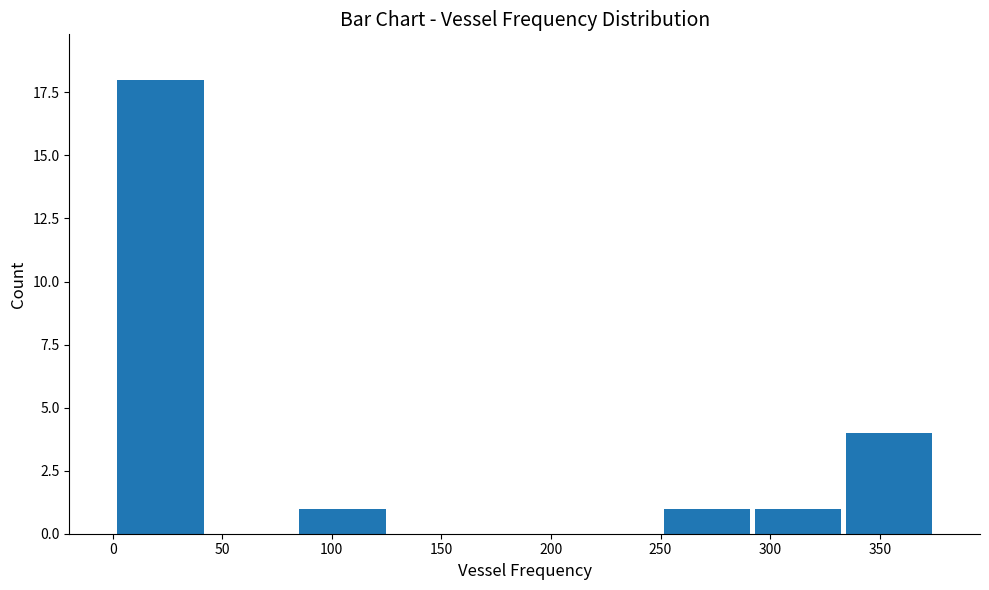

Reading left to right, transcribe this chart: for each bar, give the range it covers on the x-axis and its height. Neither the bar edges nor the heights are printed on the chart, so give them approximately, as read against the axes.

0 to 45: 18
45 to 85: 0
85 to 125: 1
125 to 165: 0
165 to 210: 0
210 to 250: 0
250 to 290: 1
290 to 335: 1
335 to 375: 4